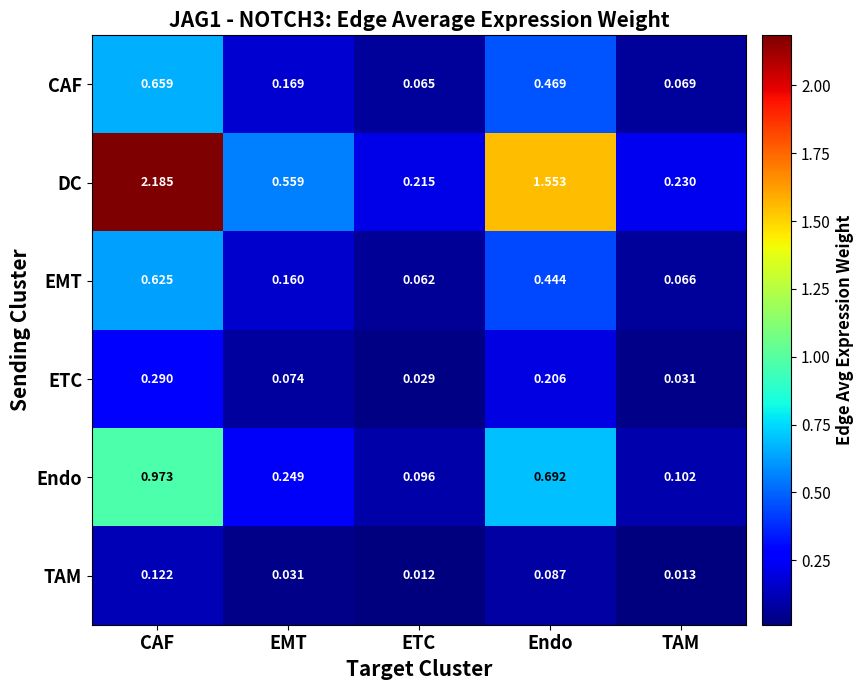

Which category has the highest value across all series?

CAF